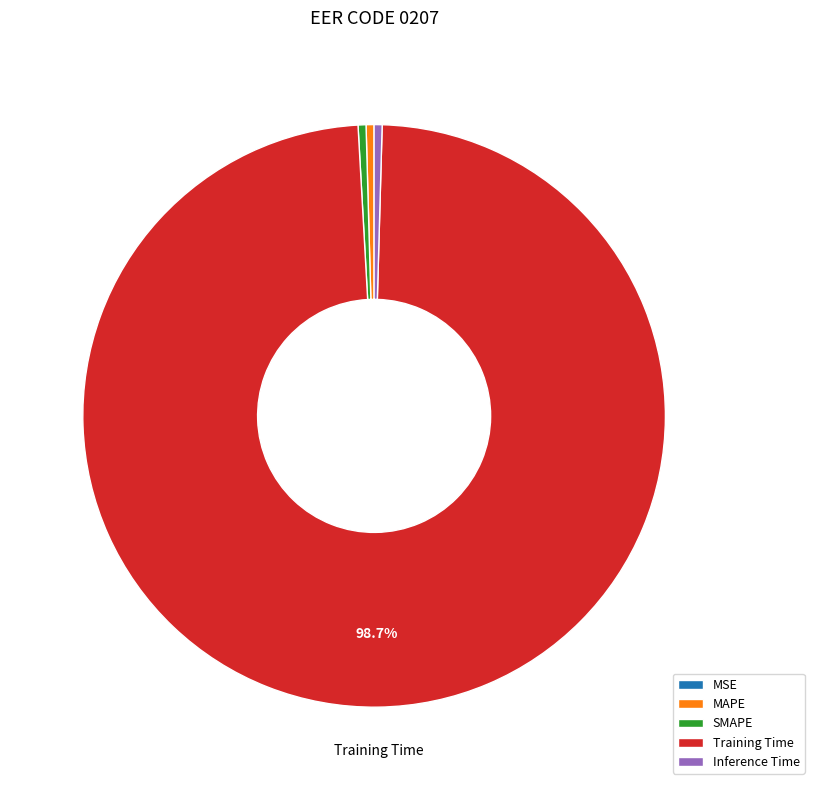

Is the sum of SMAPE and Training Time greater than half?

Yes